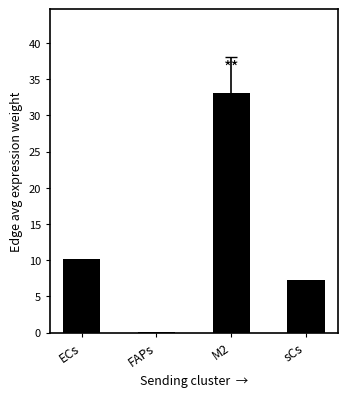

At which label is the value closest to 16?

ECs